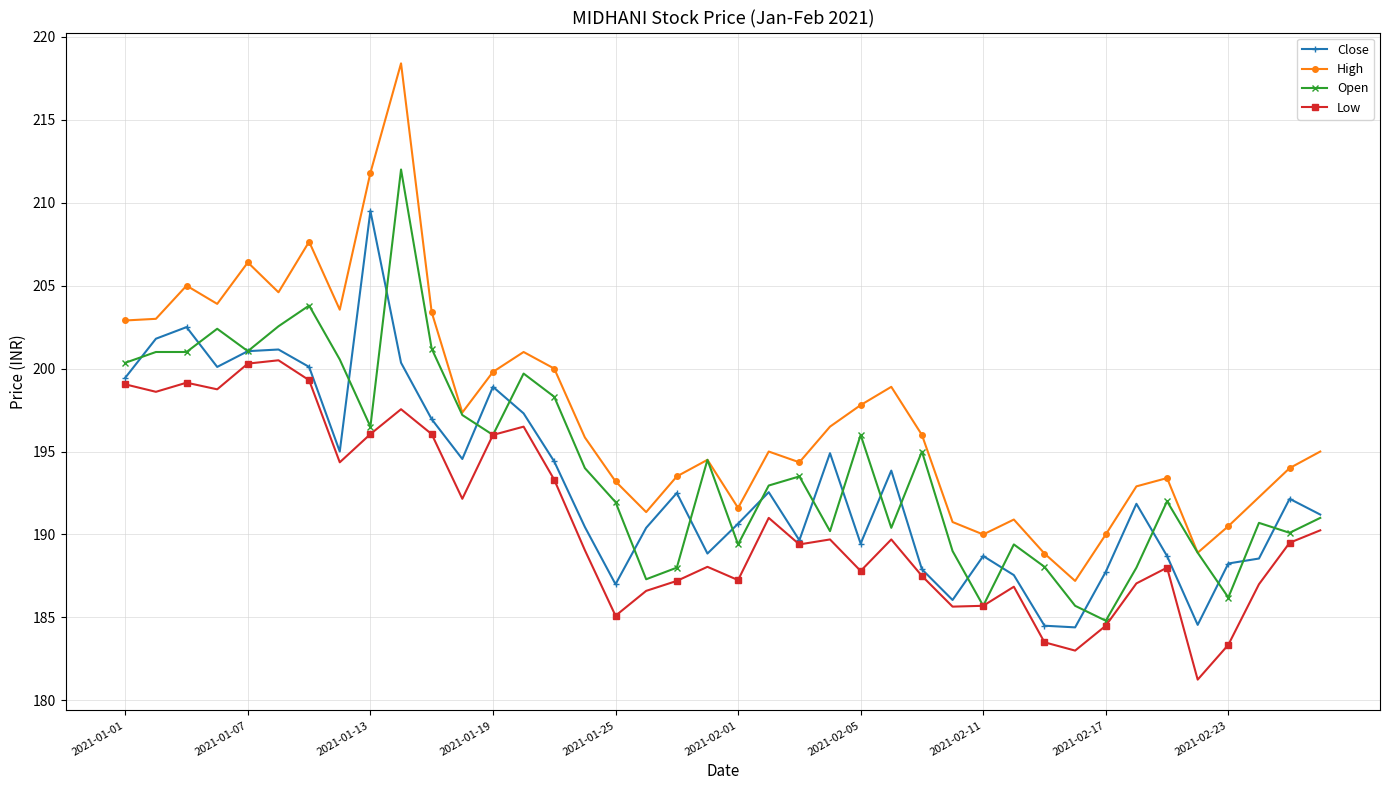

Which series has the largest range (max minus min)?

High